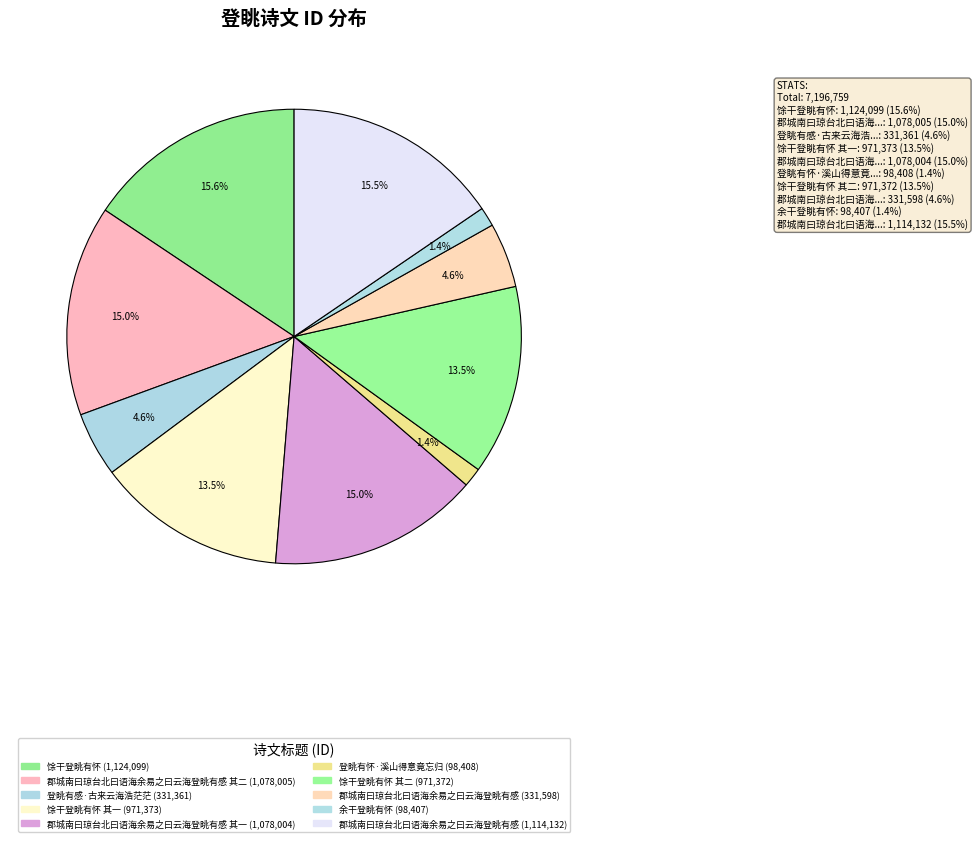

How many slices are in this pie chart?

10